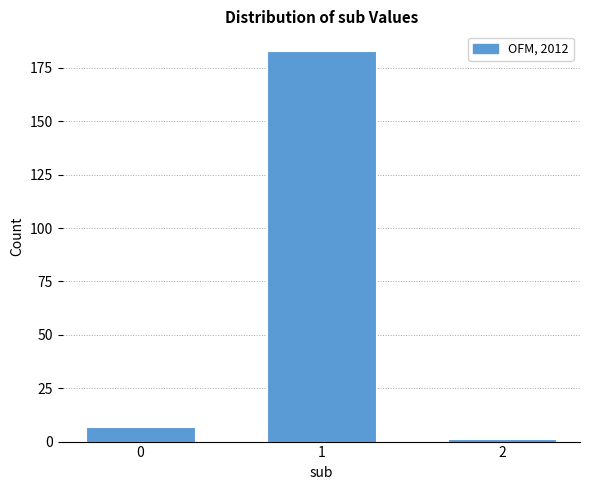

Reading left to right, list all the values displayed in this chart.

0=7	1=183	2=1